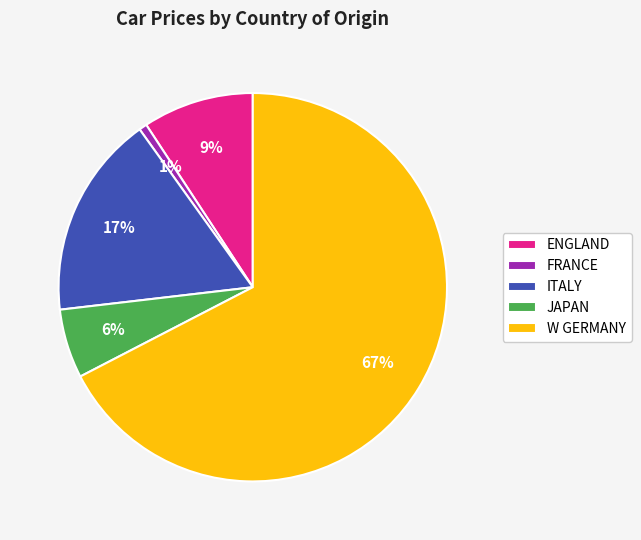

To the nearest percent, what is the average slice percentage?

20%